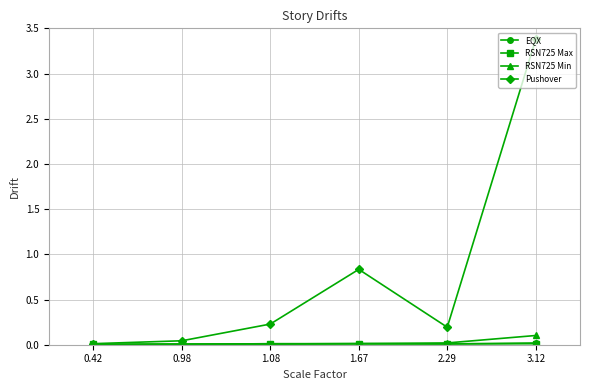

Which series has the largest total across all categories?

Pushover